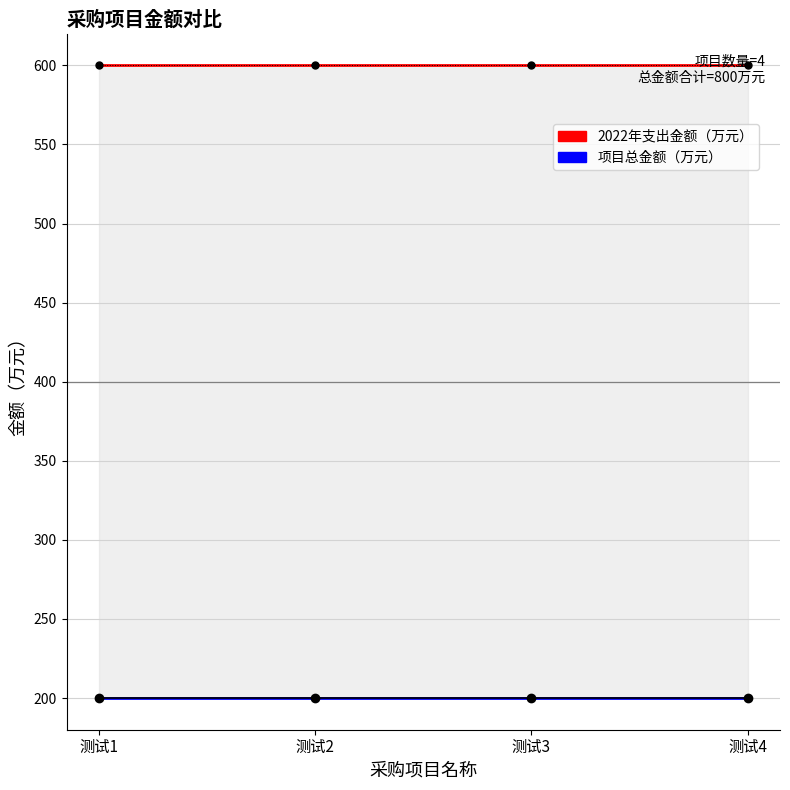

Does the chart have visible grid lines?

Yes